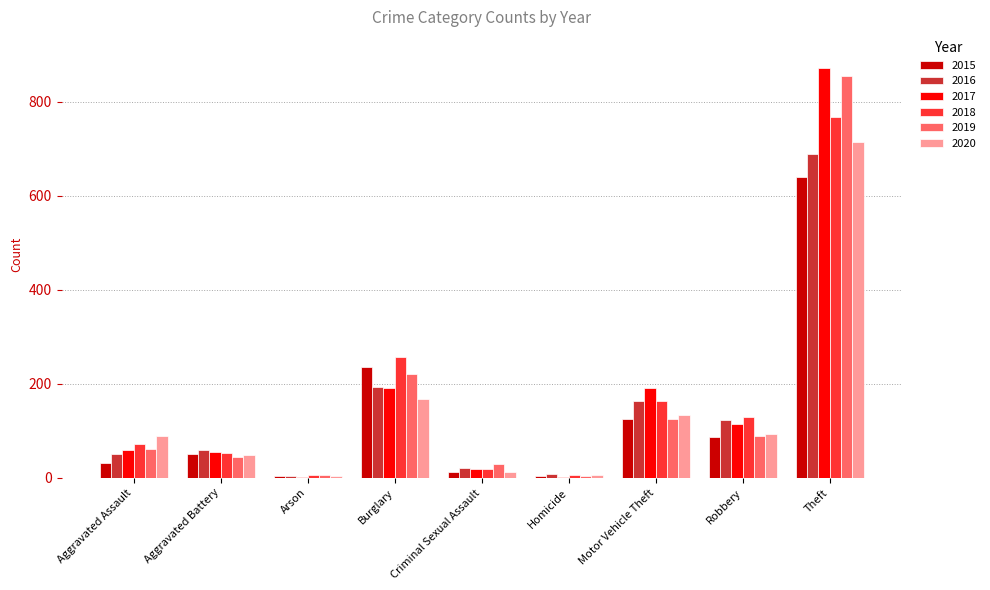

What is the average value of the 2018 series?

164